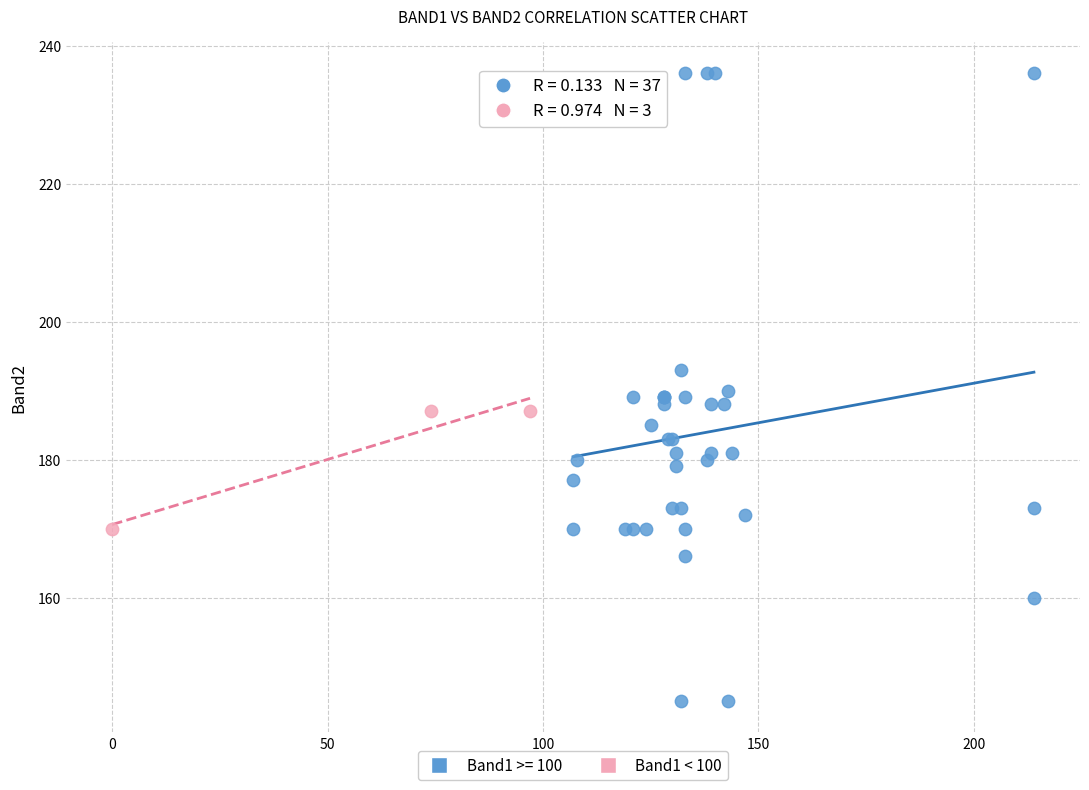

Which series has the widest spread of Y values?

Band1 >= 100